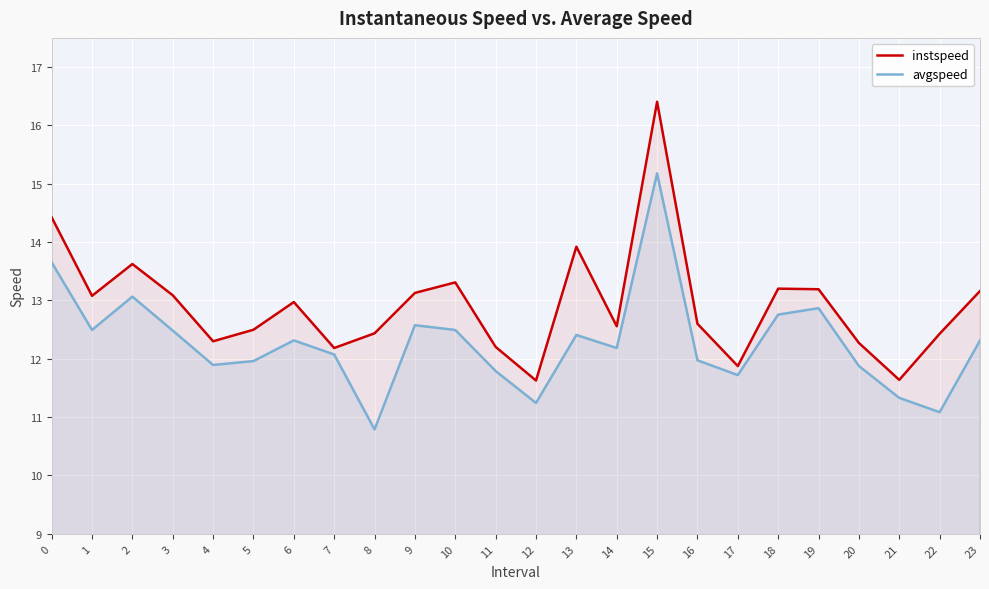

What is the value of the avgspeed point at the 5th from the left?

11.9